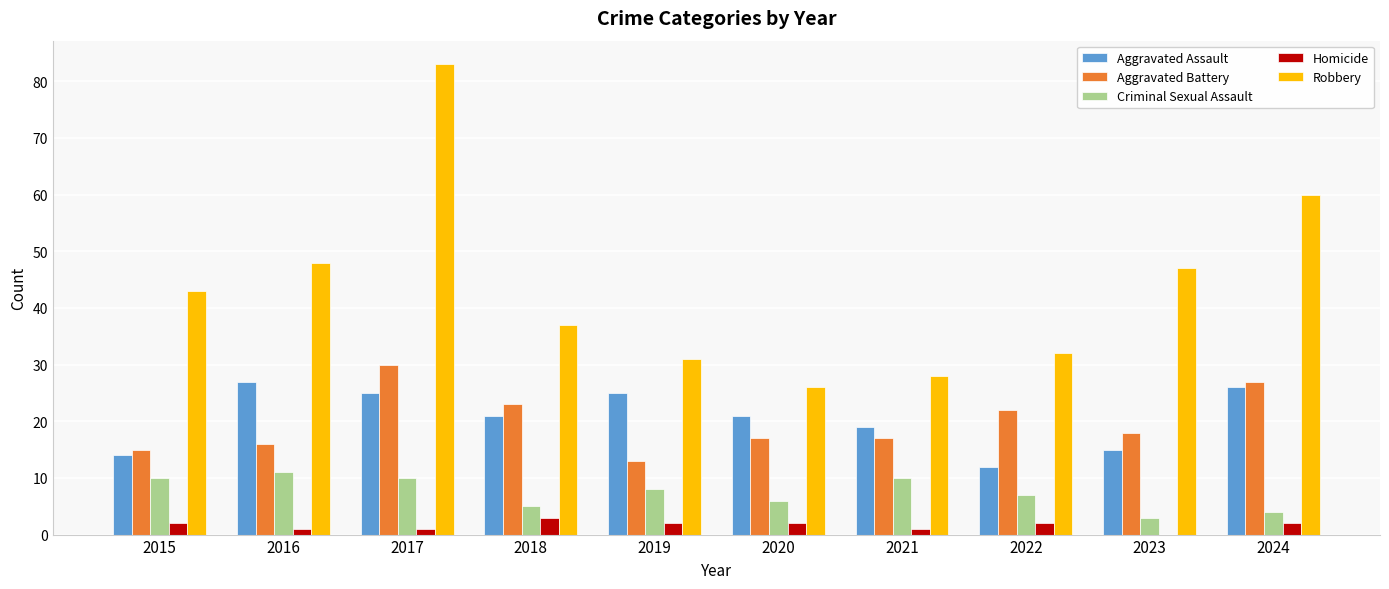

Which series changed the most between 2016 and 2022?

Robbery